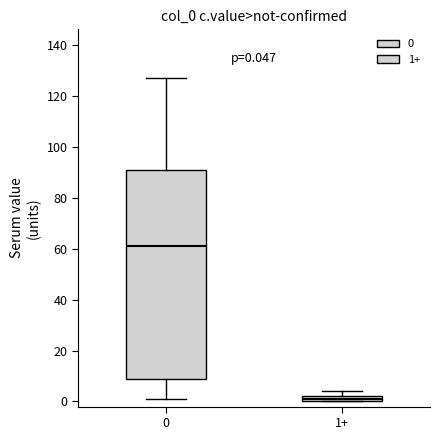

Which box is the tallest, from its lower edge to its upper edge?

0